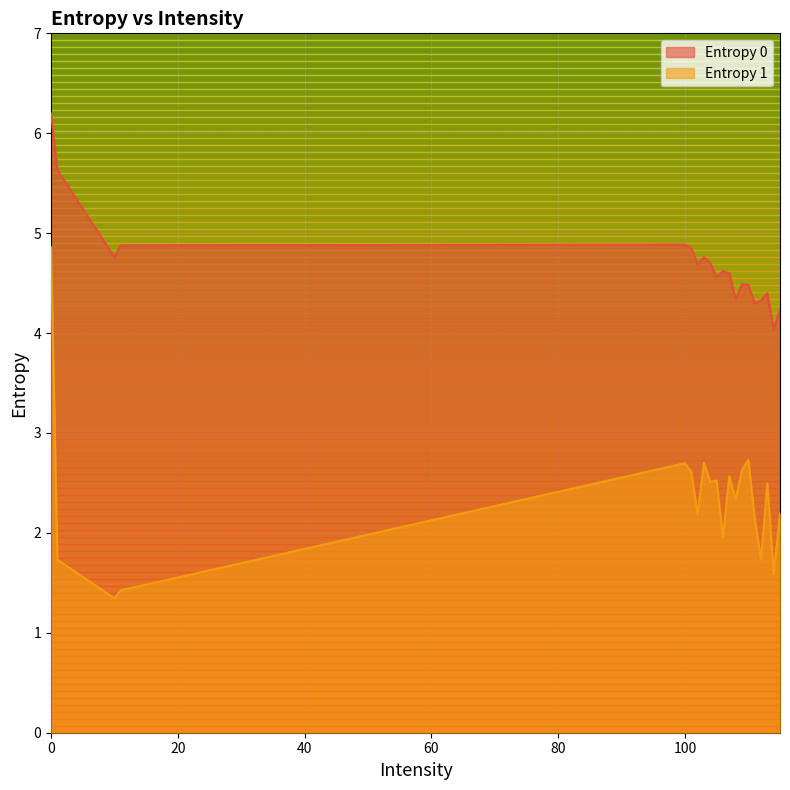

How many lines are shown in the chart?

2